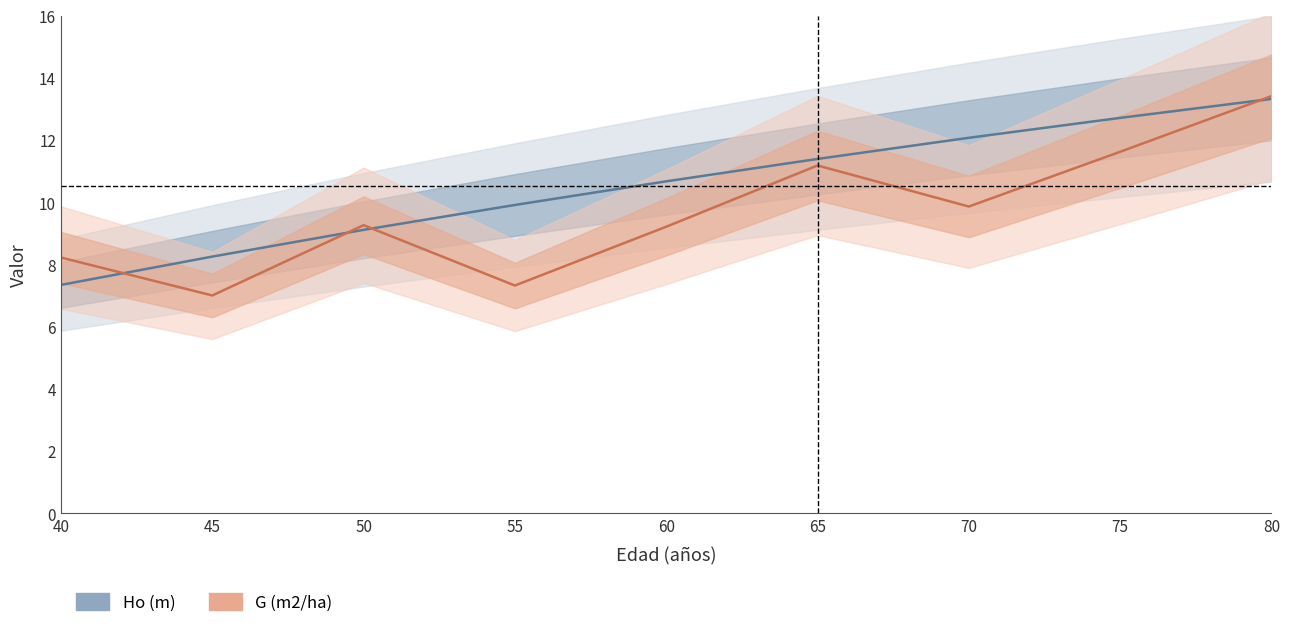

What is the value of the Ho (m) point at the 8th from the left?

12.7